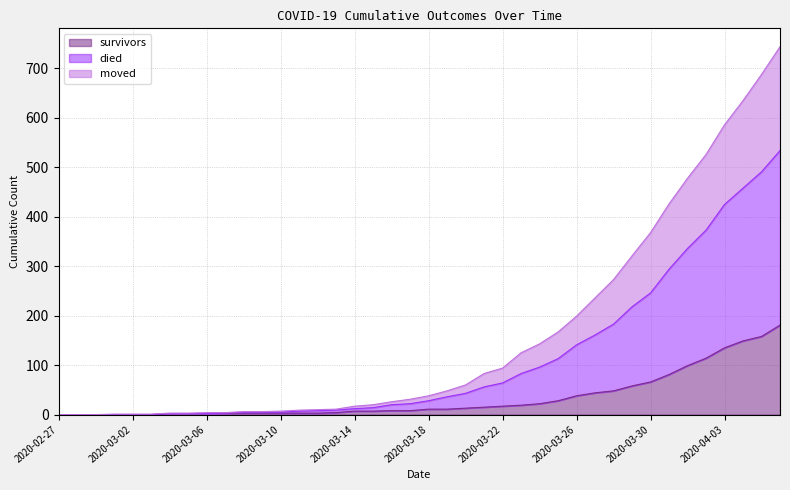

True or false: died and moved cross at least once.

False